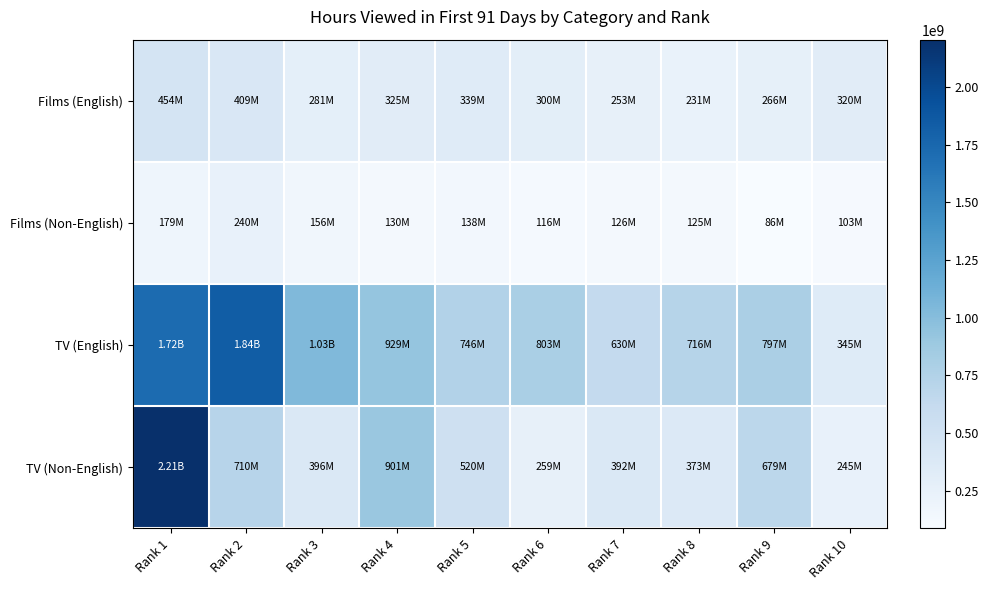

Reading left to right, list all the values displayed in this chart.

Films (English): Rank 1=454200000	Rank 2=408600000	Rank 3=281000000	Rank 4=325300000	Rank 5=339300000	Rank 6=299500000	Rank 7=253000000	Rank 8=231200000	Rank 9=265900000	Rank 10=320300000
Films (Non-English): Rank 1=178600000	Rank 2=239700000	Rank 3=155600000	Rank 4=129700000	Rank 5=138100000	Rank 6=116000000	Rank 7=125900000	Rank 8=124800000	Rank 9=86500000	Rank 10=103300000
TV (English): Rank 1=1718800000	Rank 2=1838000000	Rank 3=1031100000	Rank 4=929300000	Rank 5=746400000	Rank 6=803200000	Rank 7=629800000	Rank 8=716100000	Rank 9=797200000	Rank 10=344600000
TV (Non-English): Rank 1=2205200000	Rank 2=710200000	Rank 3=396300000	Rank 4=900700000	Rank 5=519800000	Rank 6=258900000	Rank 7=392400000	Rank 8=372600000	Rank 9=679300000	Rank 10=245400000